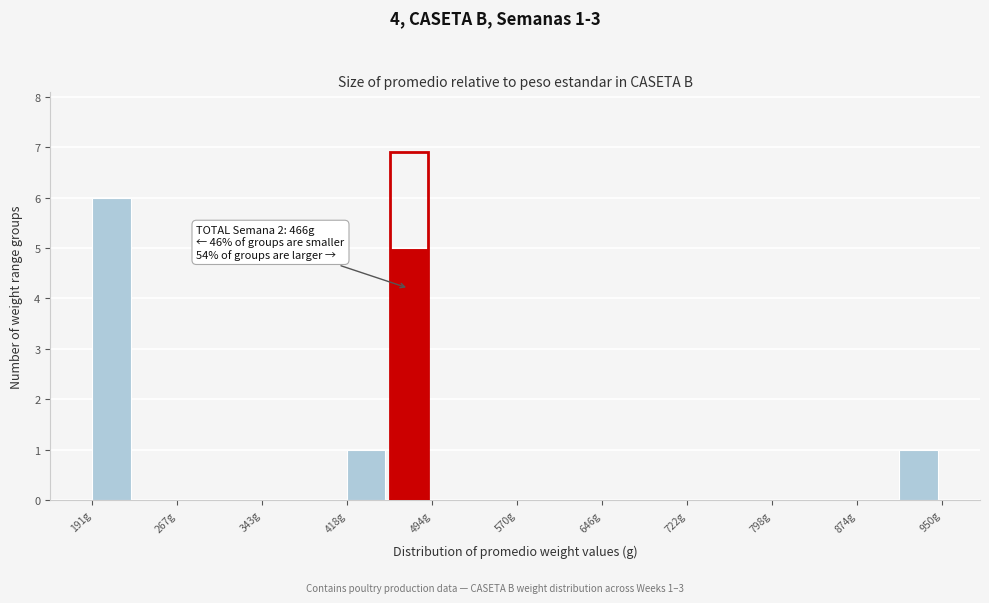

Read against the x-axis, roughly where is the centre of the tallest bar?

210